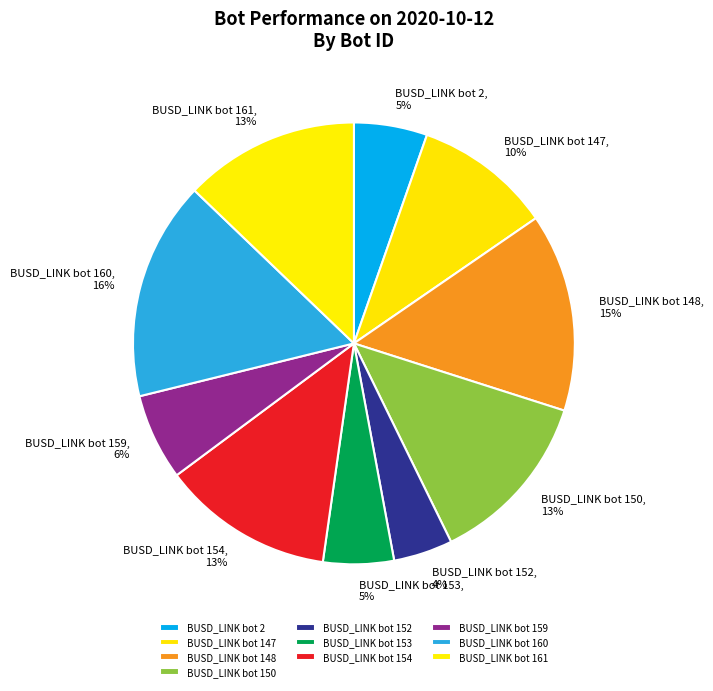

To the nearest percent, what portion does BUSD_LINK bot 160 represent?

16%